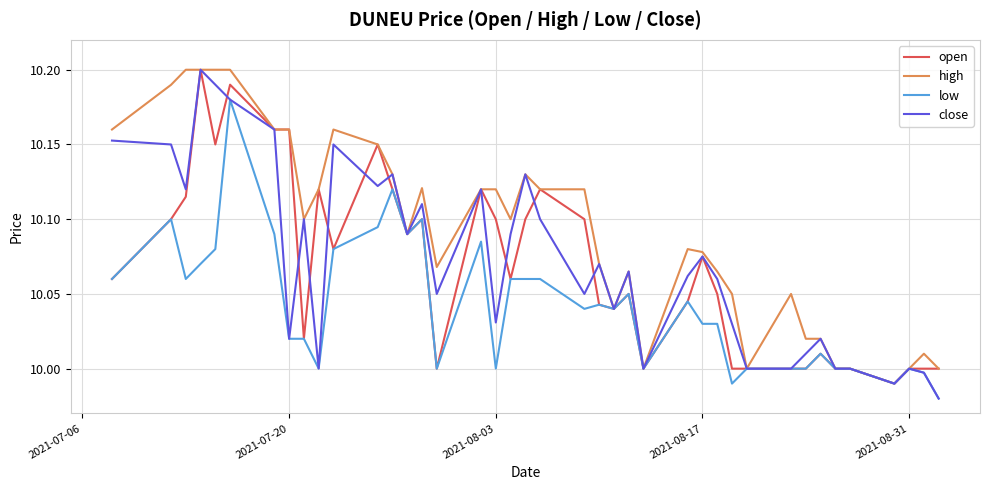

How many series are shown in this chart?

4